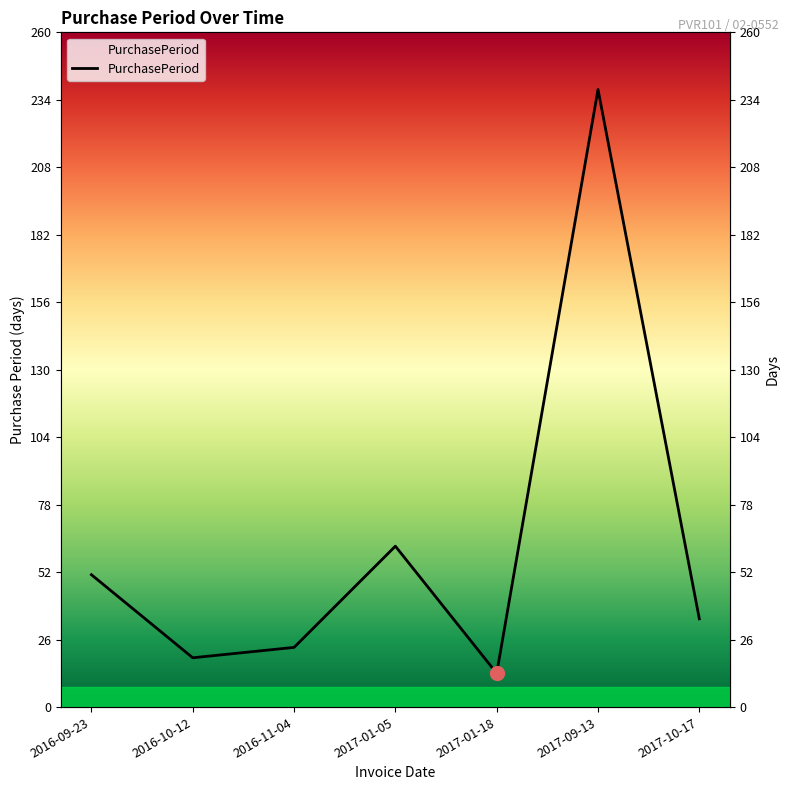

Which has a higher value, 2016-11-04 or 2017-09-13?

2017-09-13